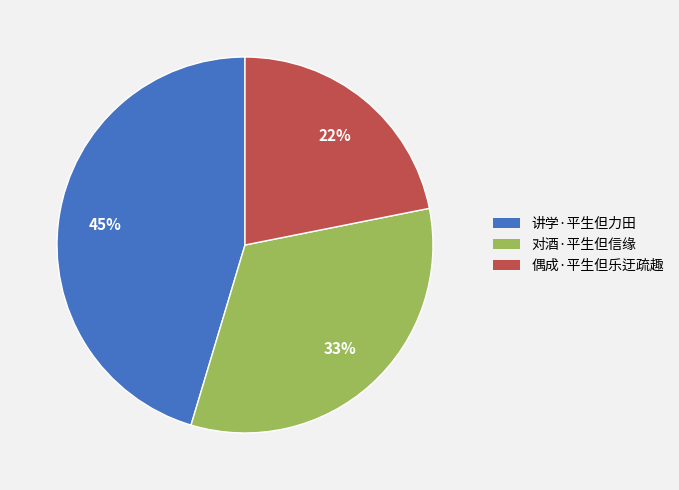

To the nearest percent, what portion does 讲学·平生但力田 represent?

45%